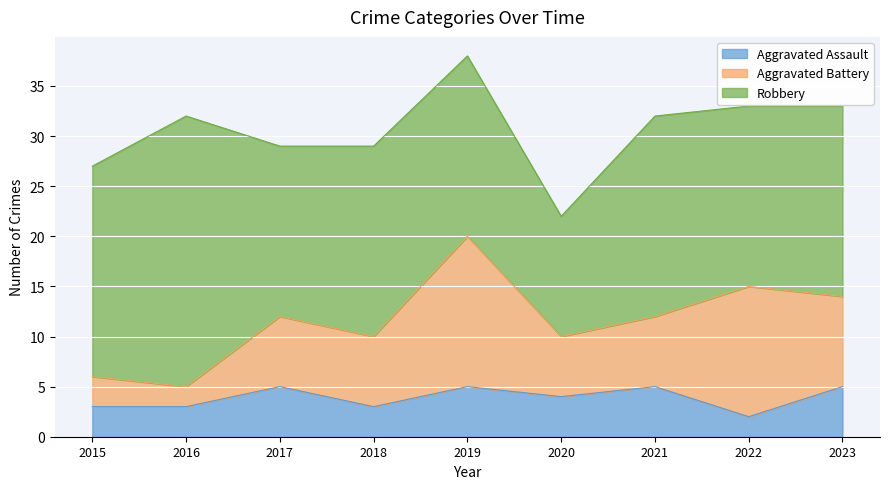

Where is the first local minimum for Aggravated Battery?

2016